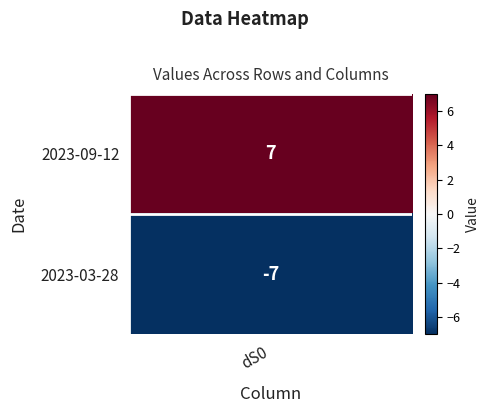

How many negative values are there?

1